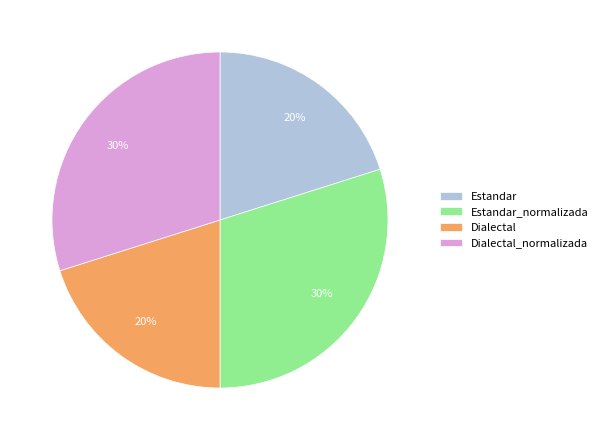

What is the ratio of the value at Estandar_normalizada to the value at Dialectal_normalizada?

1.0